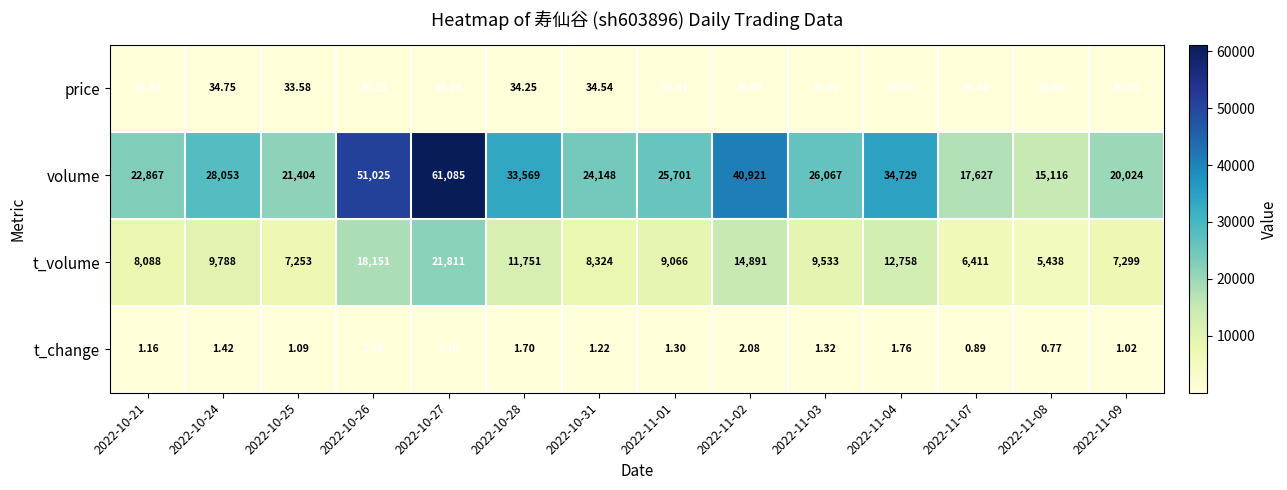

Which series changed the most between 2022-10-31 and 2022-11-08?

volume